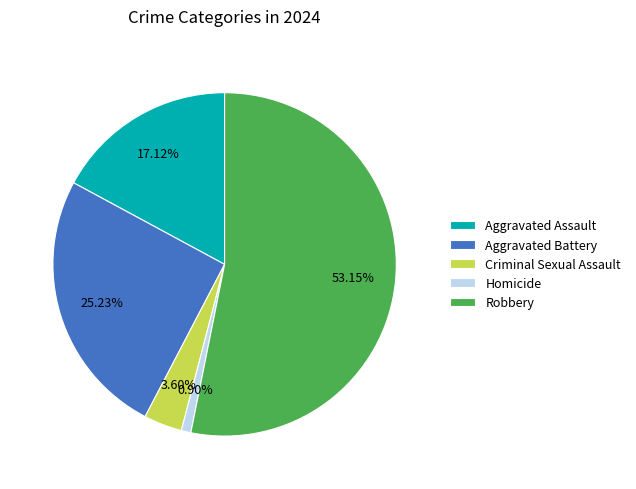

To the nearest percent, what is the difference between the Robbery and Criminal Sexual Assault slice percentages?

50%